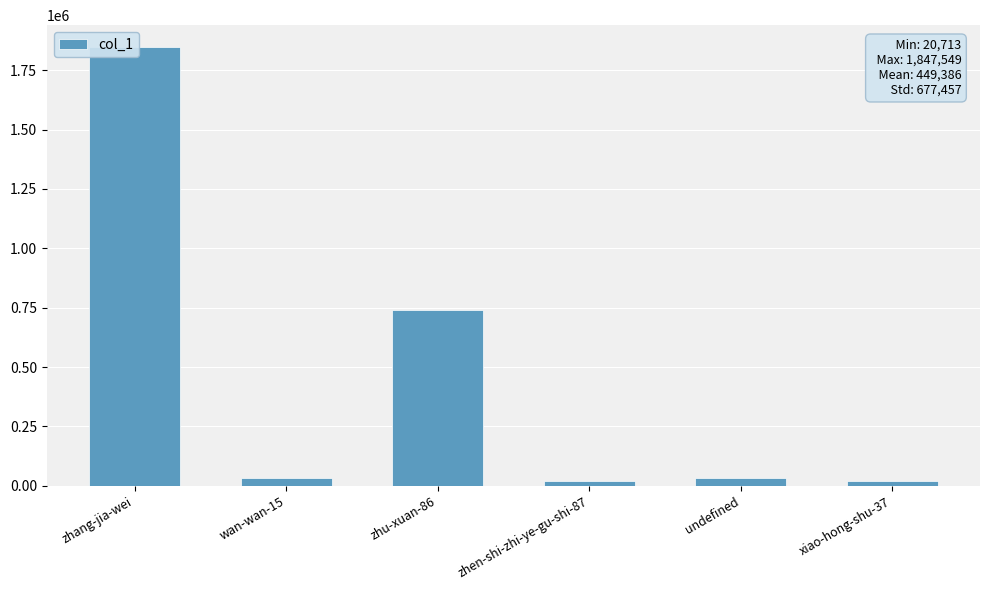

Are the bars horizontal?

No